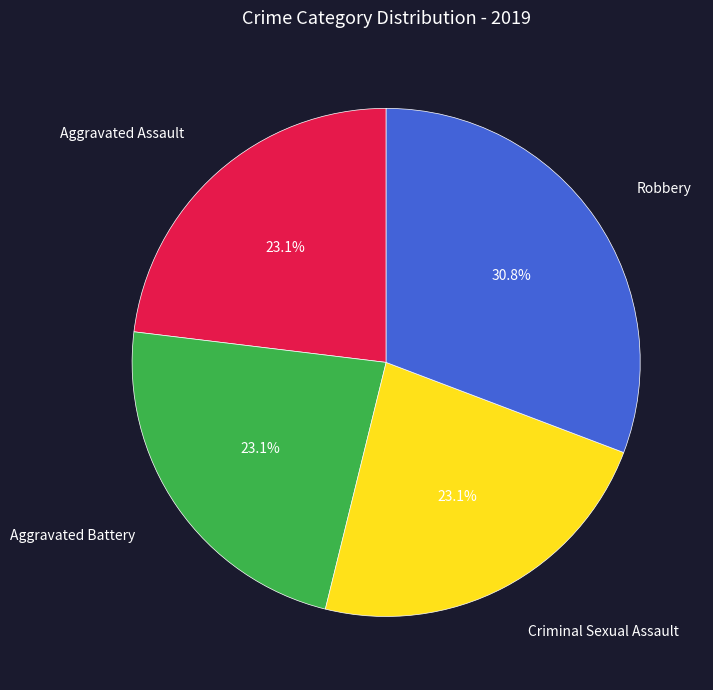

To the nearest percent, what is the average slice percentage?

25%